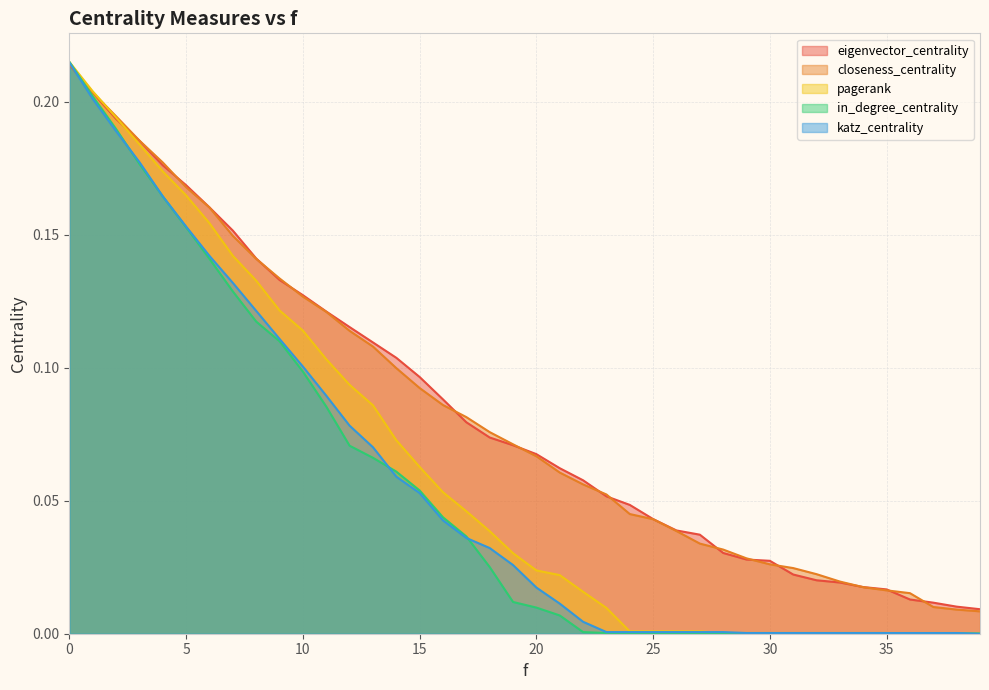

Rank the series at 22 from highest to lowest value.

eigenvector_centrality, closeness_centrality, pagerank, katz_centrality, in_degree_centrality